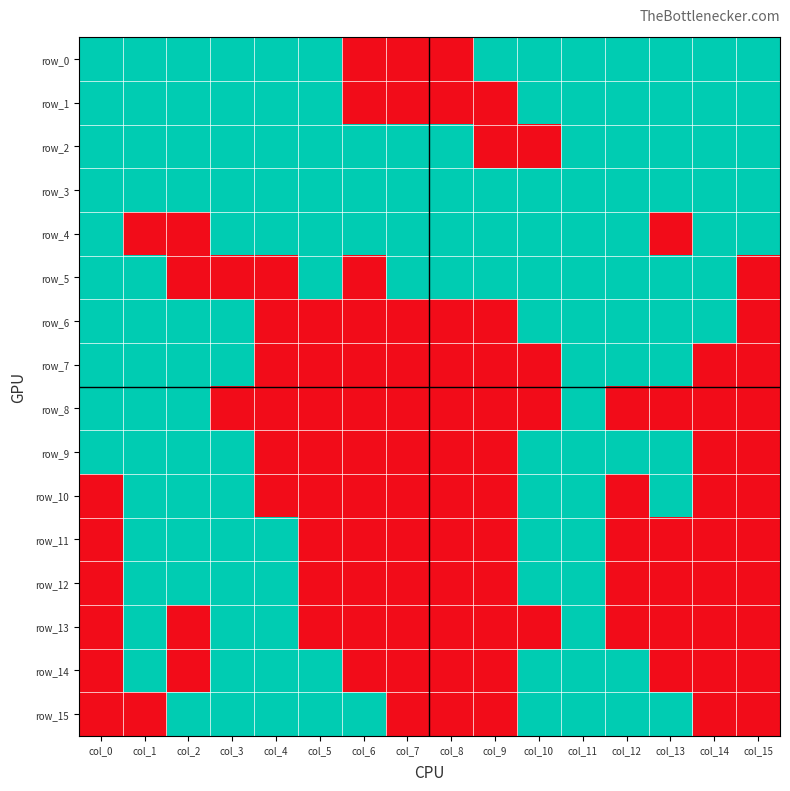

Reading left to right, what are all the values shown in this chart?

row_0: col_0=1	col_1=1	col_2=1	col_3=1	col_4=1	col_5=1	col_6=0	col_7=0	col_8=0	col_9=1	col_10=1	col_11=1	col_12=1	col_13=1	col_14=1	col_15=1
row_1: col_0=1	col_1=1	col_2=1	col_3=1	col_4=1	col_5=1	col_6=0	col_7=0	col_8=0	col_9=0	col_10=1	col_11=1	col_12=1	col_13=1	col_14=1	col_15=1
row_2: col_0=1	col_1=1	col_2=1	col_3=1	col_4=1	col_5=1	col_6=1	col_7=1	col_8=1	col_9=0	col_10=0	col_11=1	col_12=1	col_13=1	col_14=1	col_15=1
row_3: col_0=1	col_1=1	col_2=1	col_3=1	col_4=1	col_5=1	col_6=1	col_7=1	col_8=1	col_9=1	col_10=1	col_11=1	col_12=1	col_13=1	col_14=1	col_15=1
row_4: col_0=1	col_1=0	col_2=0	col_3=1	col_4=1	col_5=1	col_6=1	col_7=1	col_8=1	col_9=1	col_10=1	col_11=1	col_12=1	col_13=0	col_14=1	col_15=1
row_5: col_0=1	col_1=1	col_2=0	col_3=0	col_4=0	col_5=1	col_6=0	col_7=1	col_8=1	col_9=1	col_10=1	col_11=1	col_12=1	col_13=1	col_14=1	col_15=0
row_6: col_0=1	col_1=1	col_2=1	col_3=1	col_4=0	col_5=0	col_6=0	col_7=0	col_8=0	col_9=0	col_10=1	col_11=1	col_12=1	col_13=1	col_14=1	col_15=0
row_7: col_0=1	col_1=1	col_2=1	col_3=1	col_4=0	col_5=0	col_6=0	col_7=0	col_8=0	col_9=0	col_10=0	col_11=1	col_12=1	col_13=1	col_14=0	col_15=0
row_8: col_0=1	col_1=1	col_2=1	col_3=0	col_4=0	col_5=0	col_6=0	col_7=0	col_8=0	col_9=0	col_10=0	col_11=1	col_12=0	col_13=0	col_14=0	col_15=0
row_9: col_0=1	col_1=1	col_2=1	col_3=1	col_4=0	col_5=0	col_6=0	col_7=0	col_8=0	col_9=0	col_10=1	col_11=1	col_12=1	col_13=1	col_14=0	col_15=0
row_10: col_0=0	col_1=1	col_2=1	col_3=1	col_4=0	col_5=0	col_6=0	col_7=0	col_8=0	col_9=0	col_10=1	col_11=1	col_12=0	col_13=1	col_14=0	col_15=0
row_11: col_0=0	col_1=1	col_2=1	col_3=1	col_4=1	col_5=0	col_6=0	col_7=0	col_8=0	col_9=0	col_10=1	col_11=1	col_12=0	col_13=0	col_14=0	col_15=0
row_12: col_0=0	col_1=1	col_2=1	col_3=1	col_4=1	col_5=0	col_6=0	col_7=0	col_8=0	col_9=0	col_10=1	col_11=1	col_12=0	col_13=0	col_14=0	col_15=0
row_13: col_0=0	col_1=1	col_2=0	col_3=1	col_4=1	col_5=0	col_6=0	col_7=0	col_8=0	col_9=0	col_10=0	col_11=1	col_12=0	col_13=0	col_14=0	col_15=0
row_14: col_0=0	col_1=1	col_2=0	col_3=1	col_4=1	col_5=1	col_6=0	col_7=0	col_8=0	col_9=0	col_10=1	col_11=1	col_12=1	col_13=0	col_14=0	col_15=0
row_15: col_0=0	col_1=0	col_2=1	col_3=1	col_4=1	col_5=1	col_6=1	col_7=0	col_8=0	col_9=0	col_10=1	col_11=1	col_12=1	col_13=1	col_14=0	col_15=0